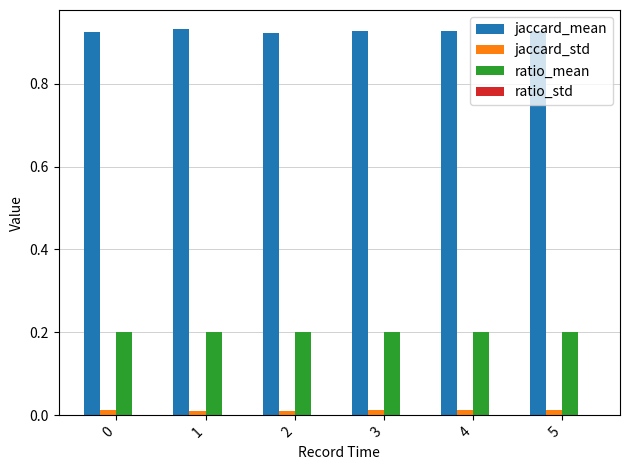

The value of jaccard_std at 4 is 0.0. True or false?

True